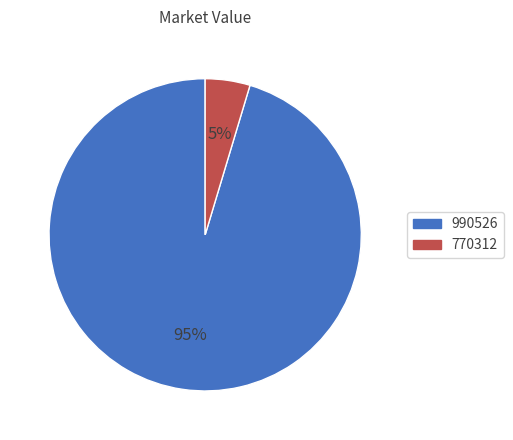

How many segments does this pie chart have?

2